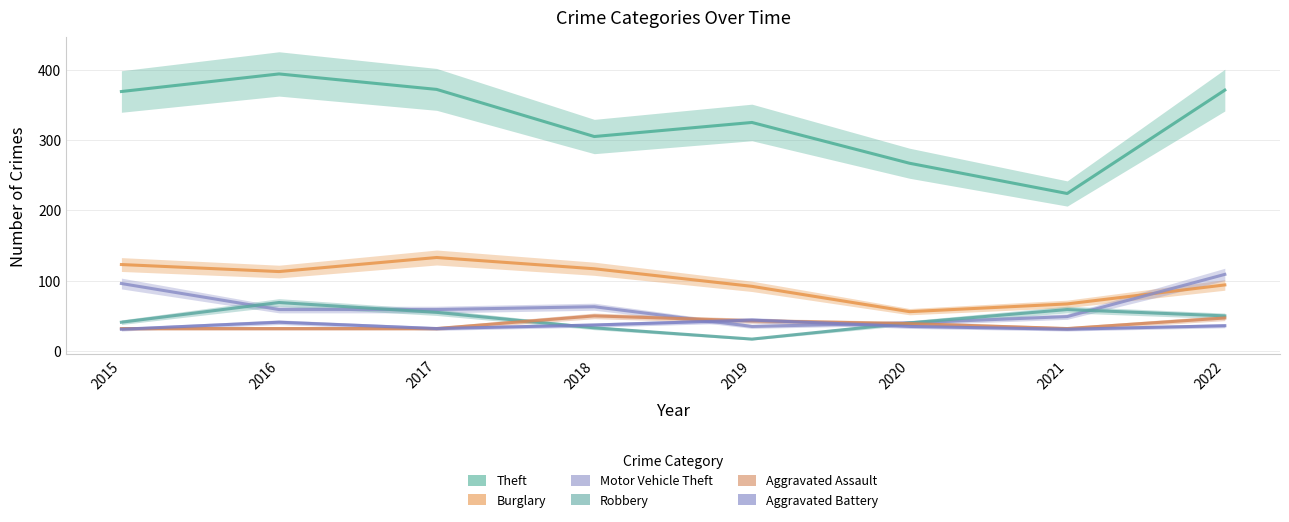

The value of Motor Vehicle Theft at 2022 is 24. True or false?

False